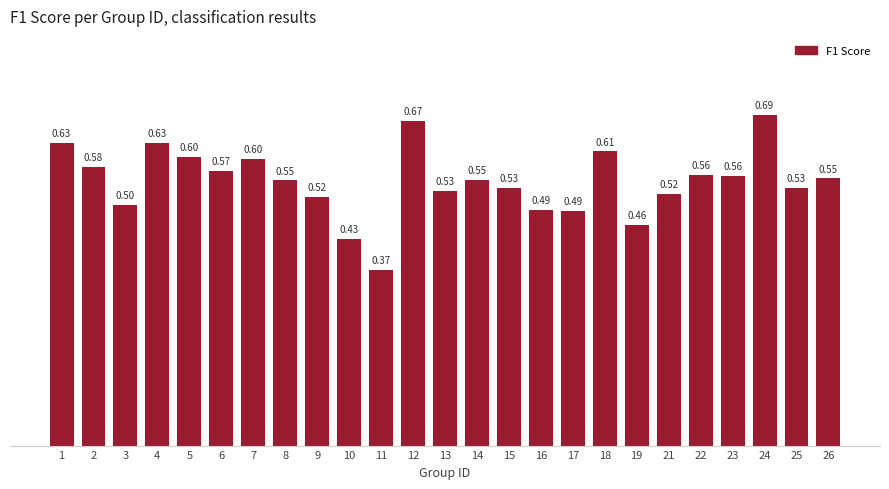

True or false: the data shows 0.4 at 14.

False